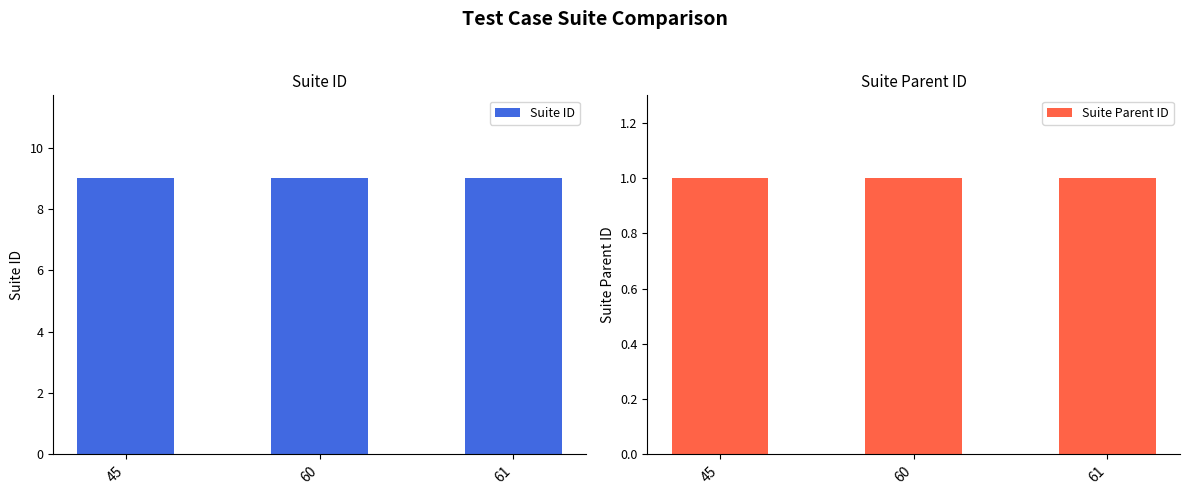

Reading right to left, extract all data points from this chart.

Suite ID: 9	9	9
Suite Parent ID: 1	1	1